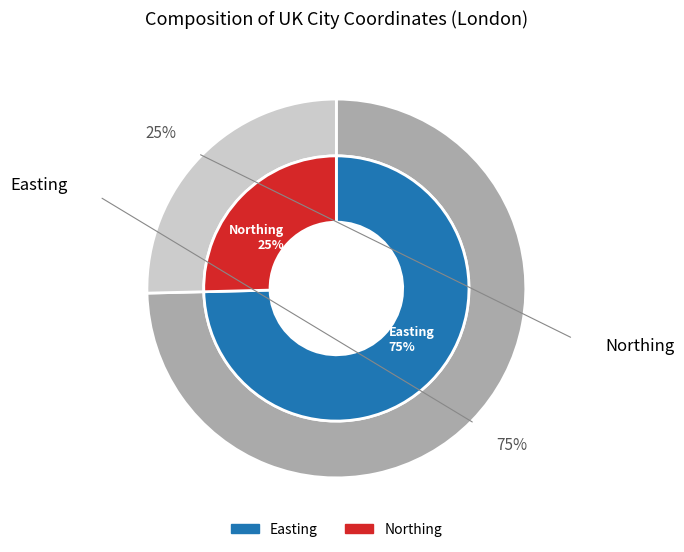

Which category has the biggest portion of the pie?

Easting